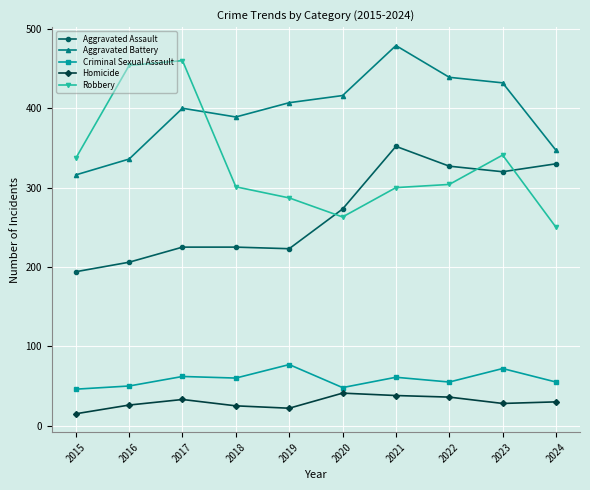

Is it true that Criminal Sexual Assault equals 60 at 2018?

True